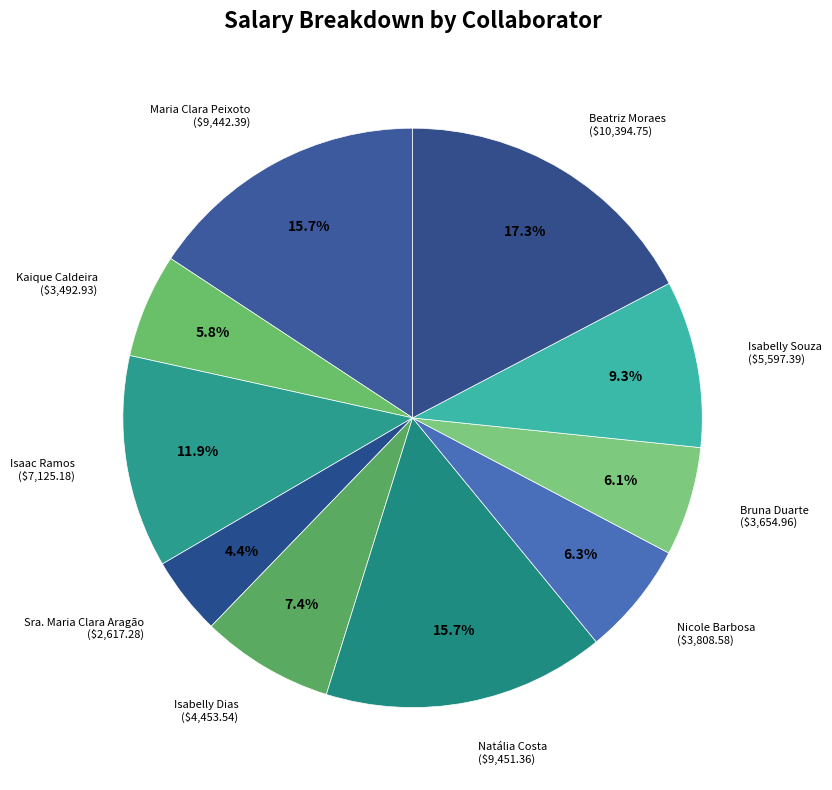

Count the number of slices in the pie.

10